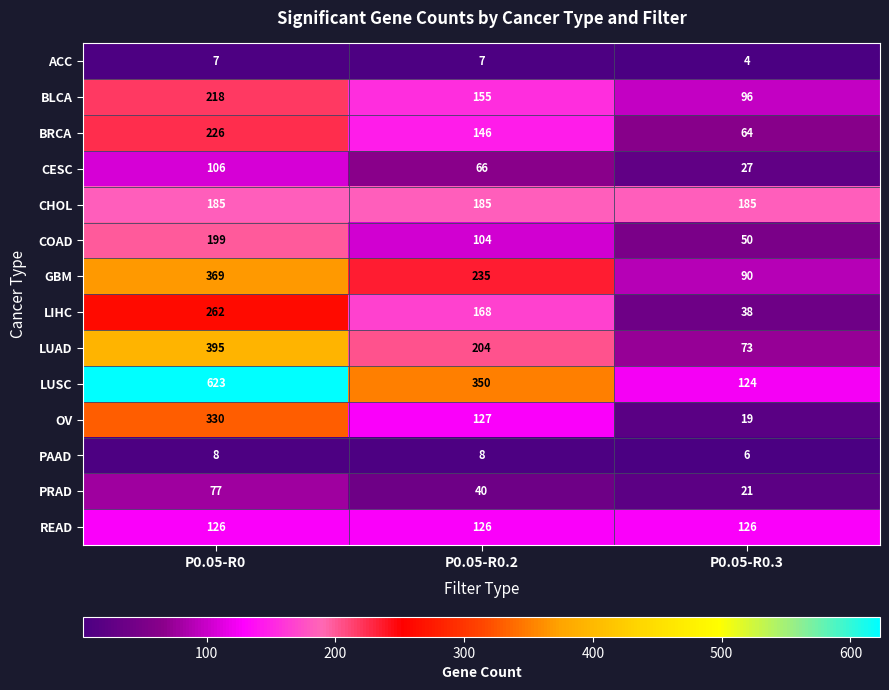

What is the difference between the OV values at P0.05-R0.3 and P0.05-R0?

311